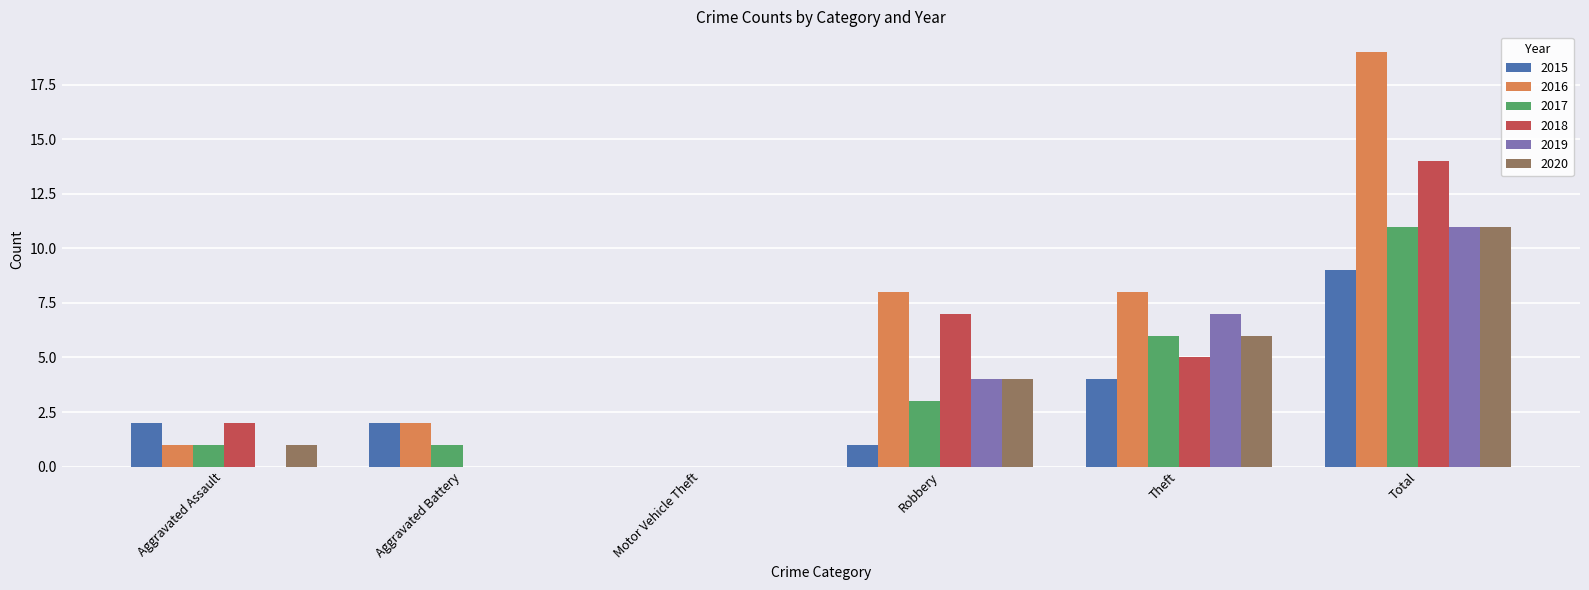

The value of 2018 at Total is 24. True or false?

False